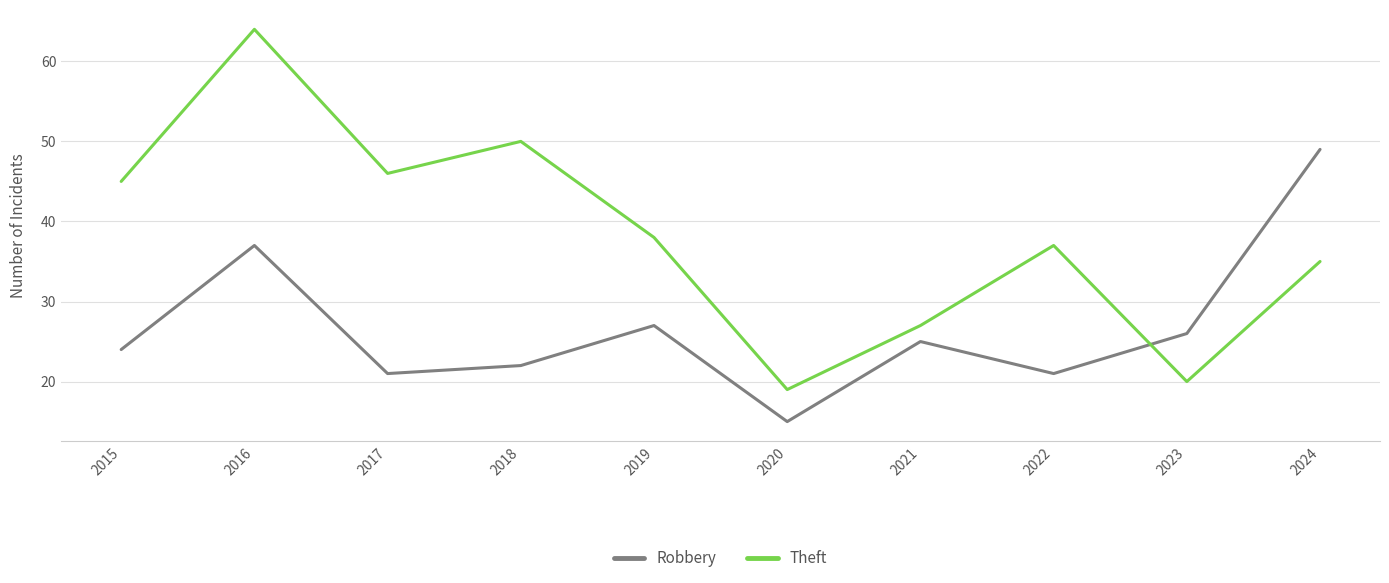

List the series in order of their peak value, highest first.

Theft, Robbery